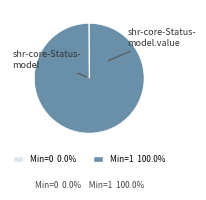

Does any single category account for the majority?

Yes